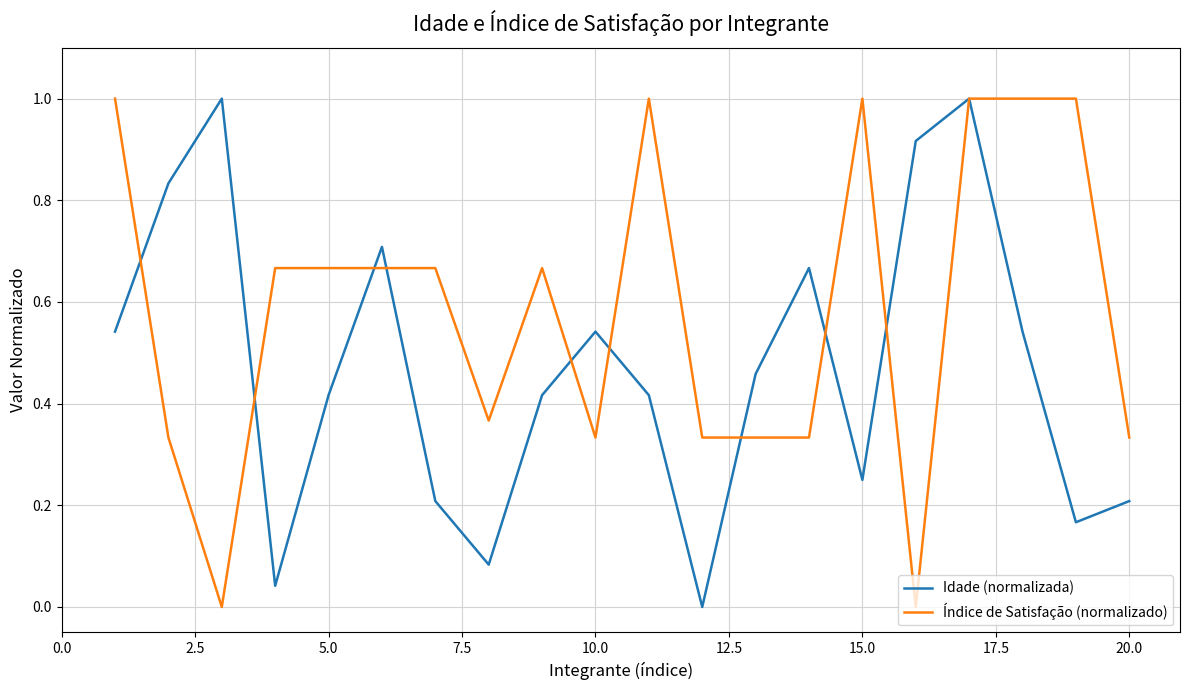

Does the chart have visible grid lines?

Yes